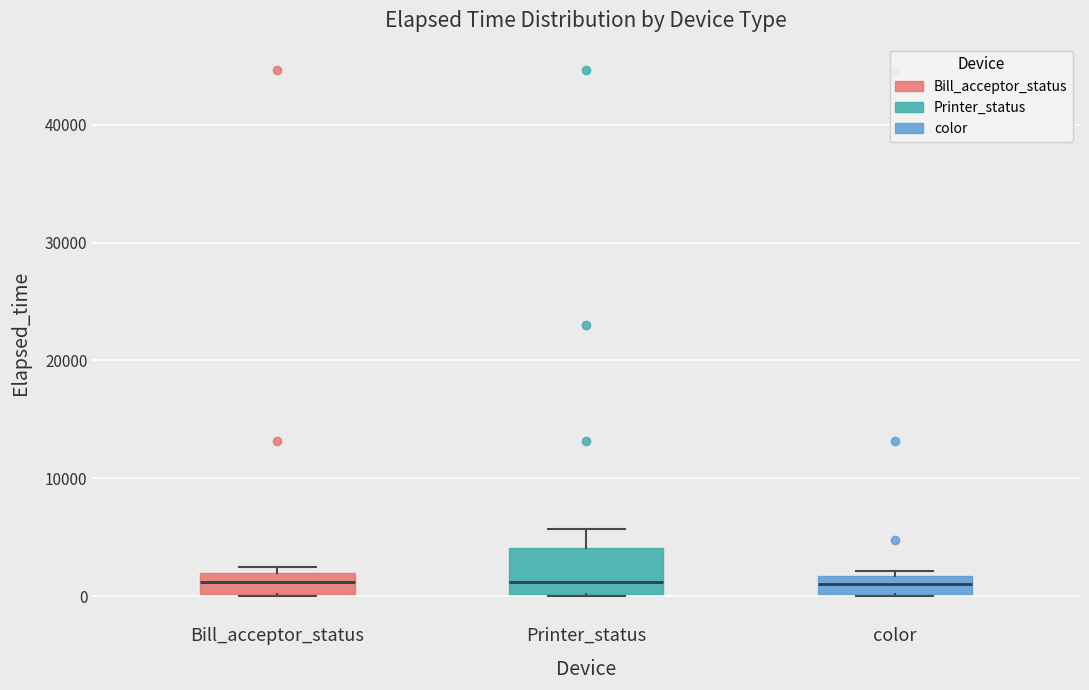

Comparing the boxes themselves (not the whiskers), which one is the tallest?

Printer_status